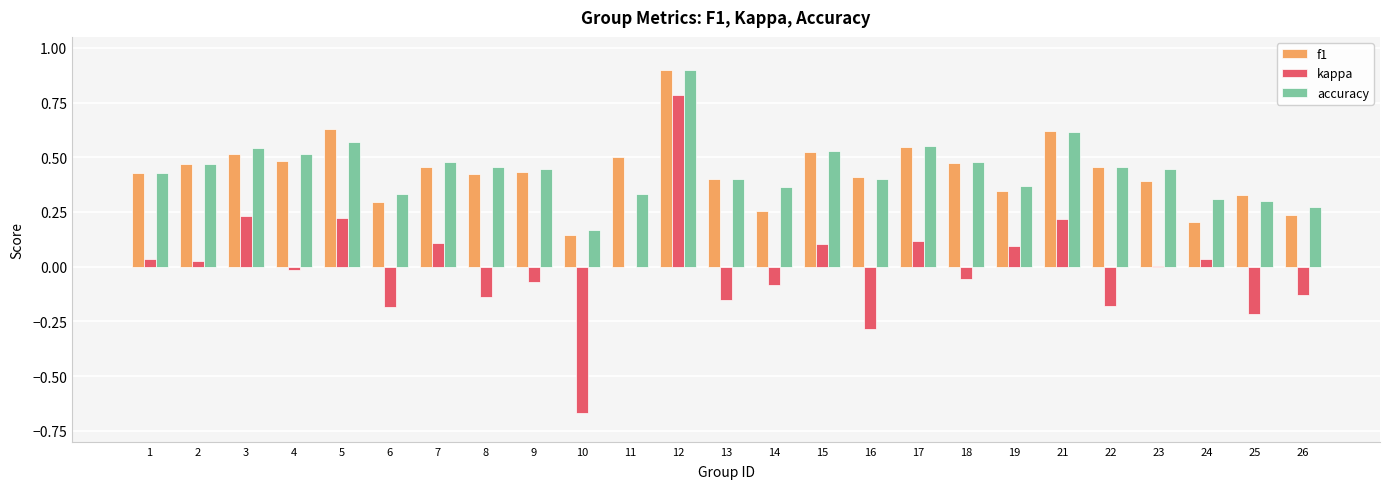

How many categories are shown in the chart?

25